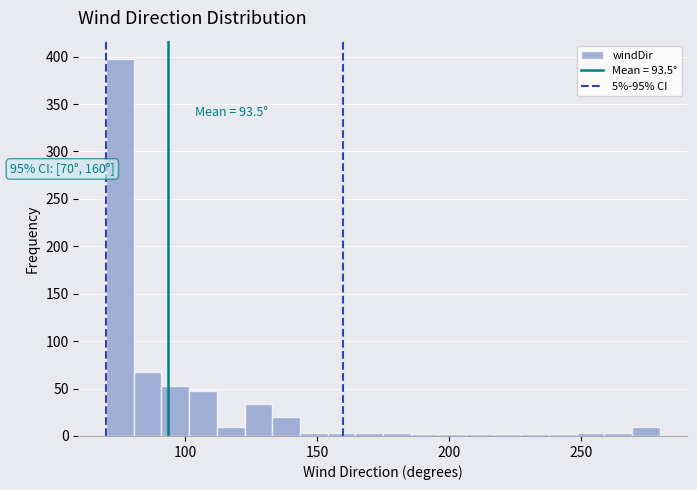

Read against the x-axis, roughly where is the centre of the tallest bar?

75